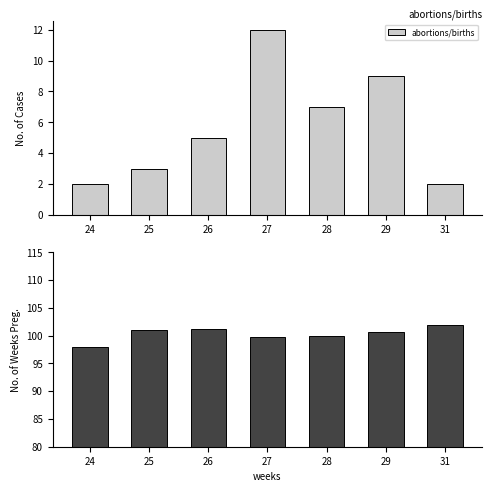

Which label corresponds to the largest value in the chart?

31